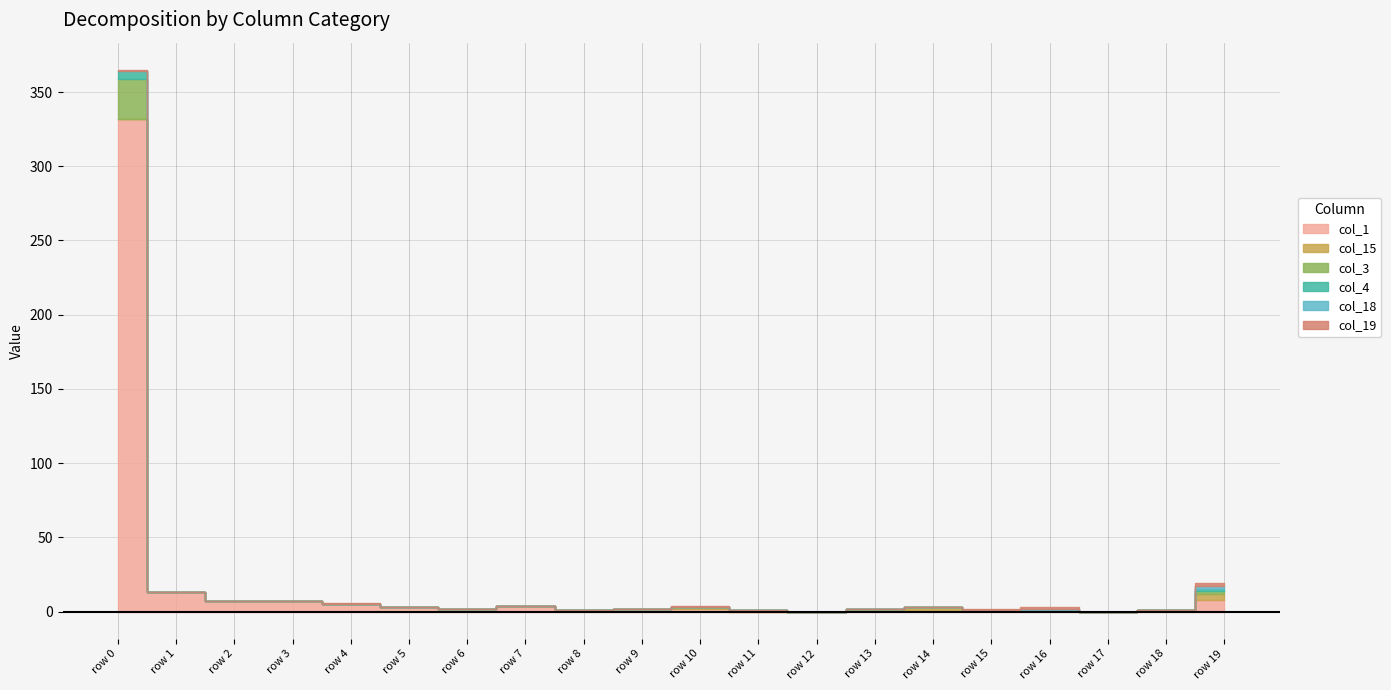

Which series ends up on top after the final intersection of col_15 and col_1?

col_1